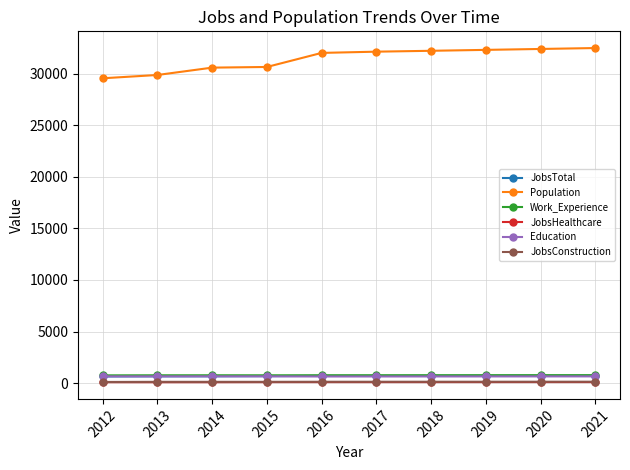

True or false: JobsConstruction has a value of 129 at 2021.

True